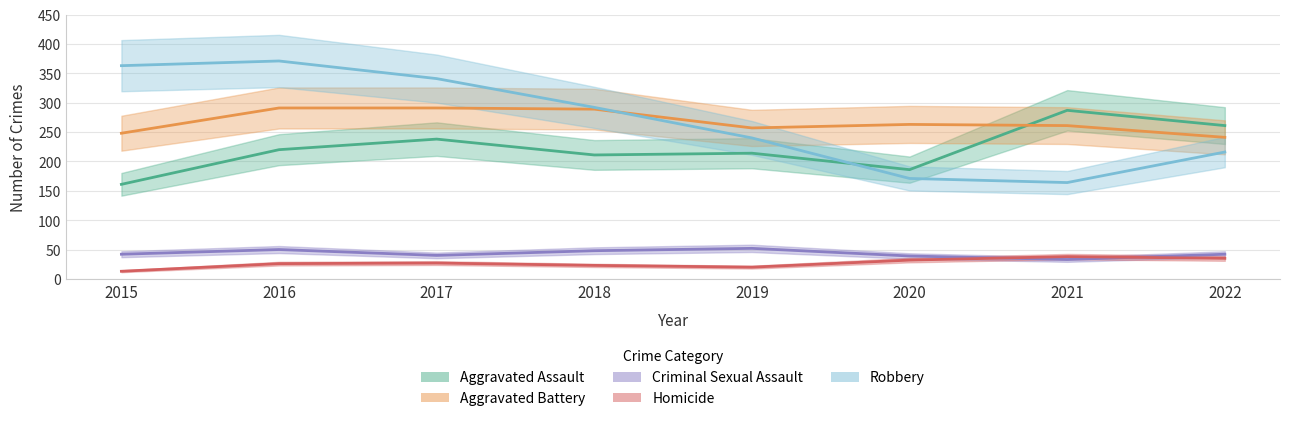

What is the value of the Aggravated Battery point at the 5th from the left?

257